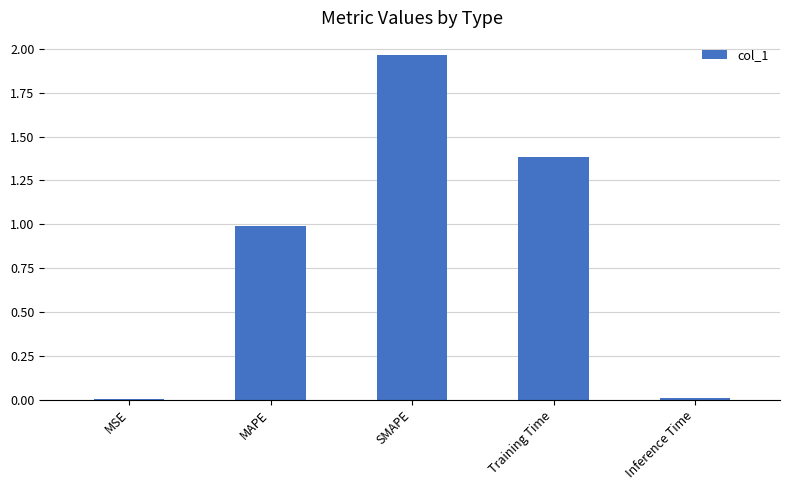

Is it true that the value at MAPE is 1.0?

True